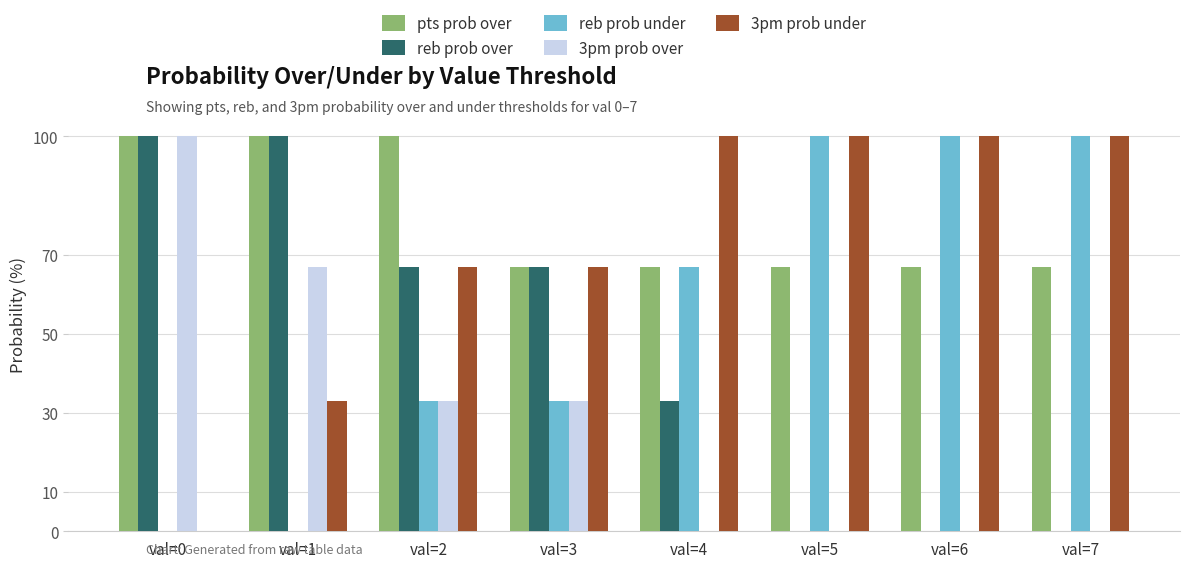

How many groups of bars are there?

8